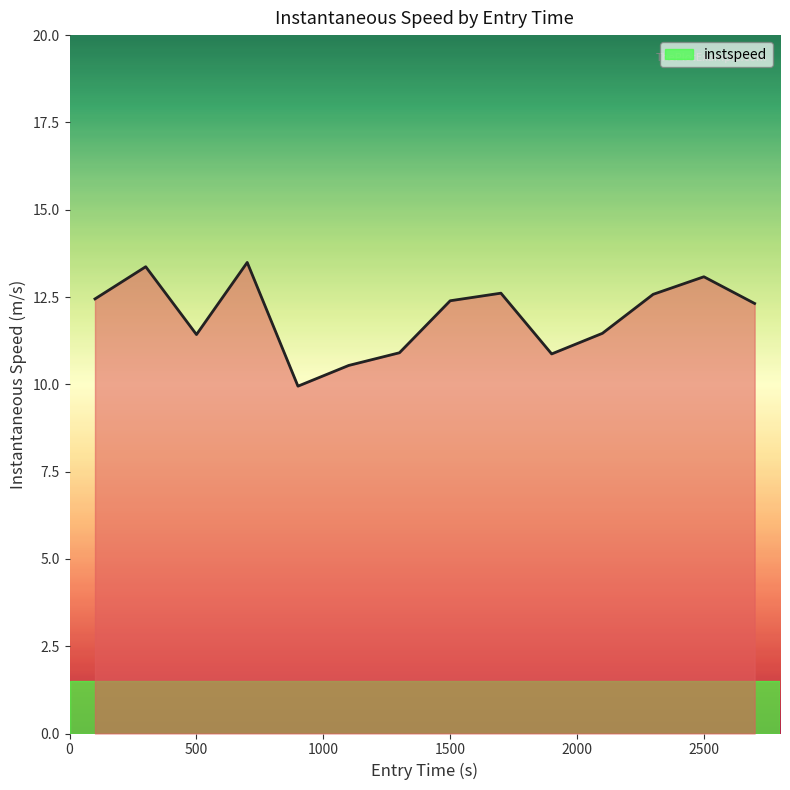

How many interior local peaks (higher than both neighbors) does the data have?

4